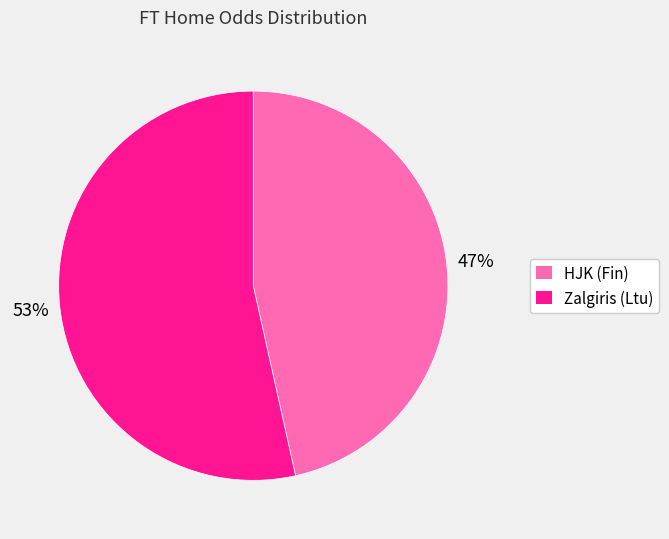

Approximately how many times larger is the value at HJK (Fin) compared to Zalgiris (Ltu)?

0.9